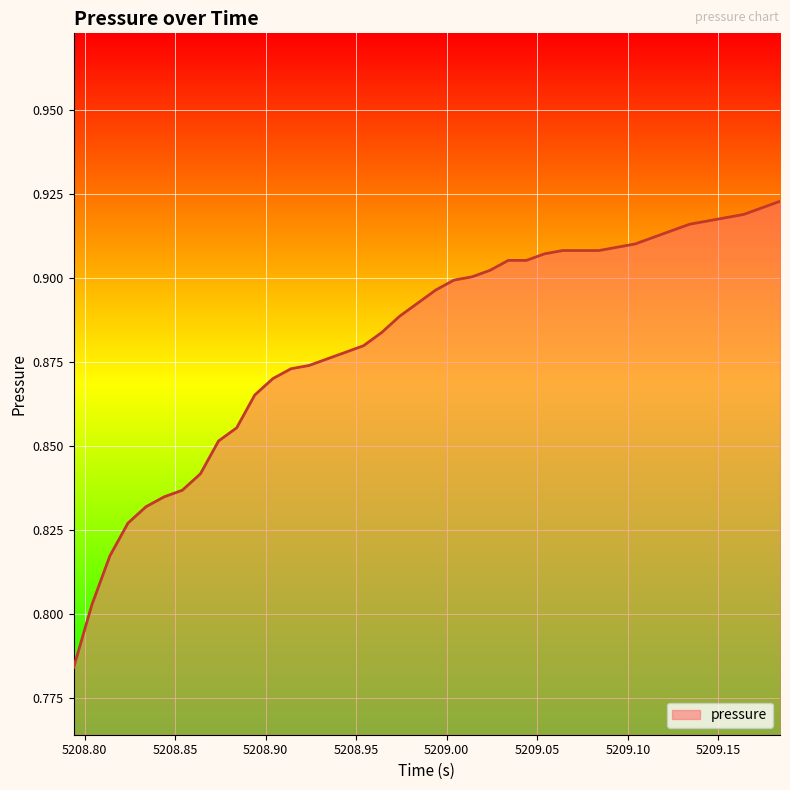

Does the chart display data point markers on the line(s)?

No